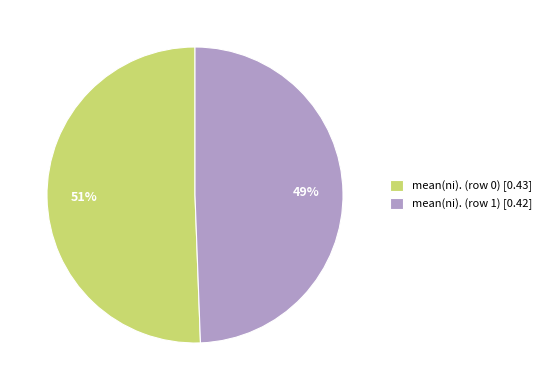

Is it true that mean(ni). (row 0) is 62% of the pie?

False